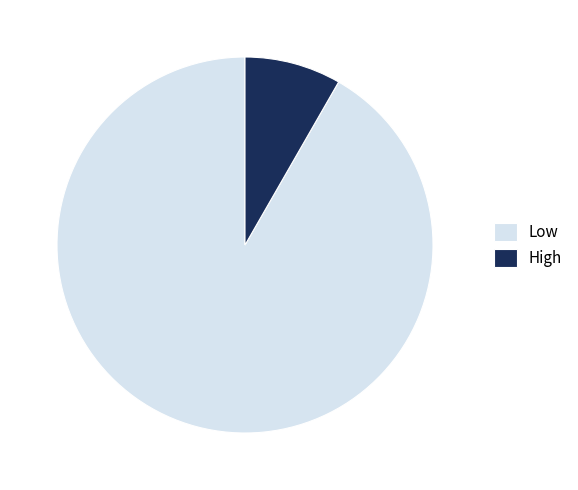

What is the majority slice?

Low